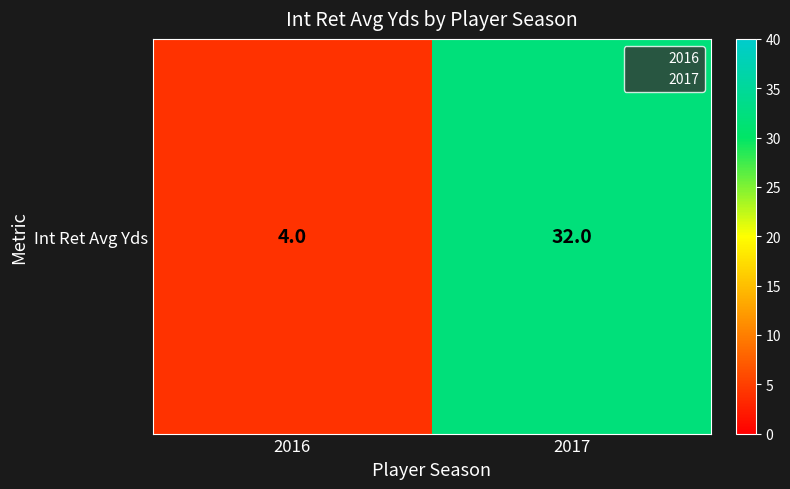

Reading right to left, transcribe all the data shown in this chart.

32	4